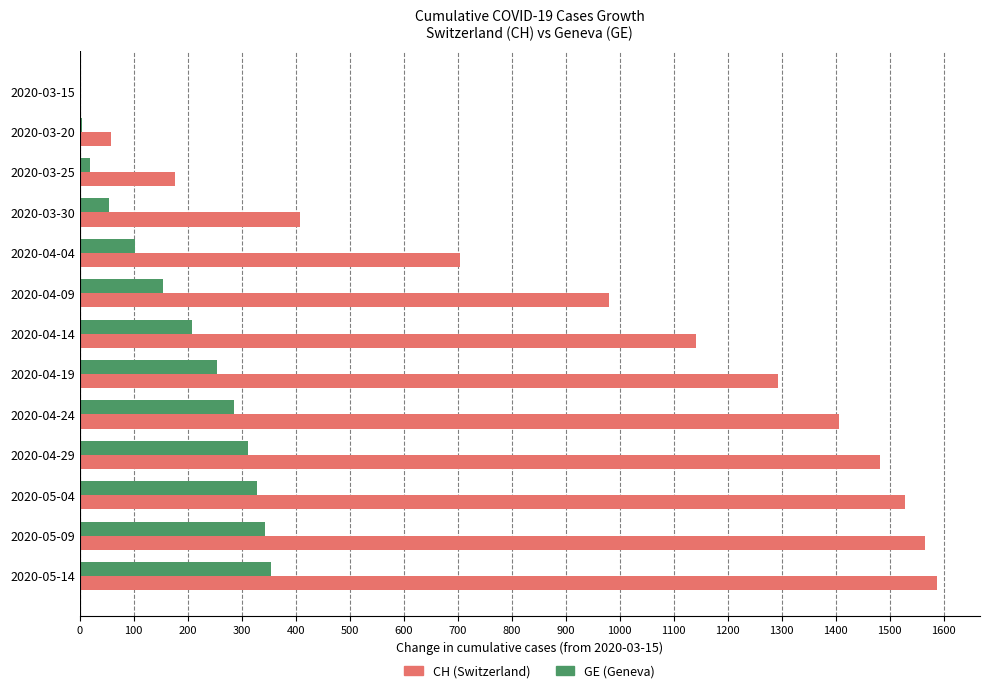

The value of GE (Geneva) at 2020-04-04 is 102. True or false?

True